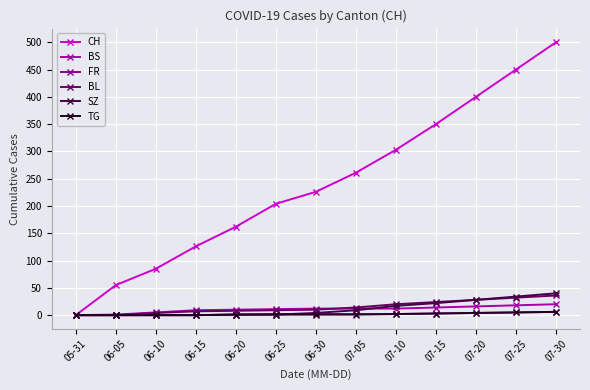

At which category is the sum across all series the highest?

07-30